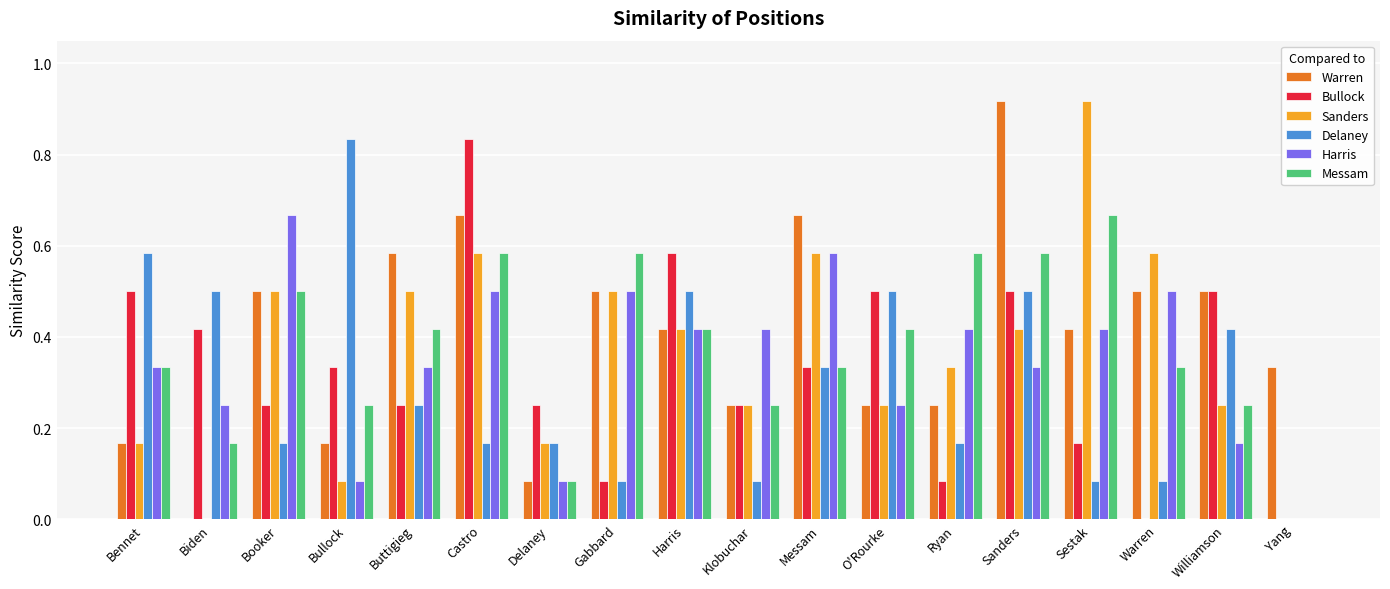

What is the sum of the Sanders values at Castro and Harris?

1.0